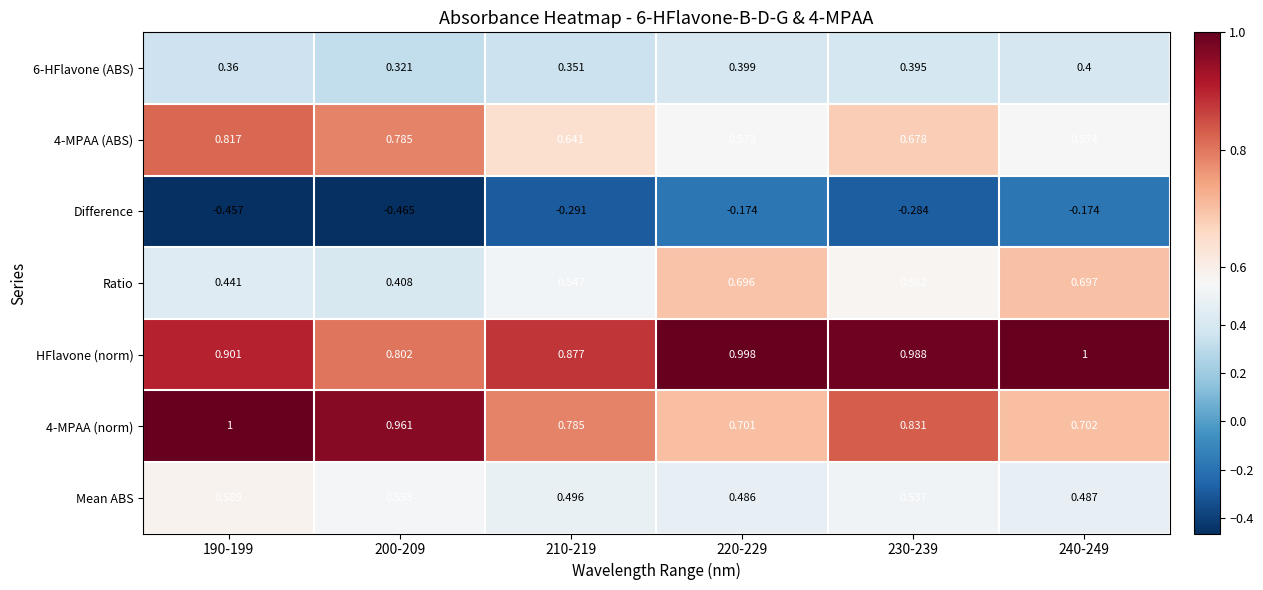

What is the maximum value shown in the chart?

1.0